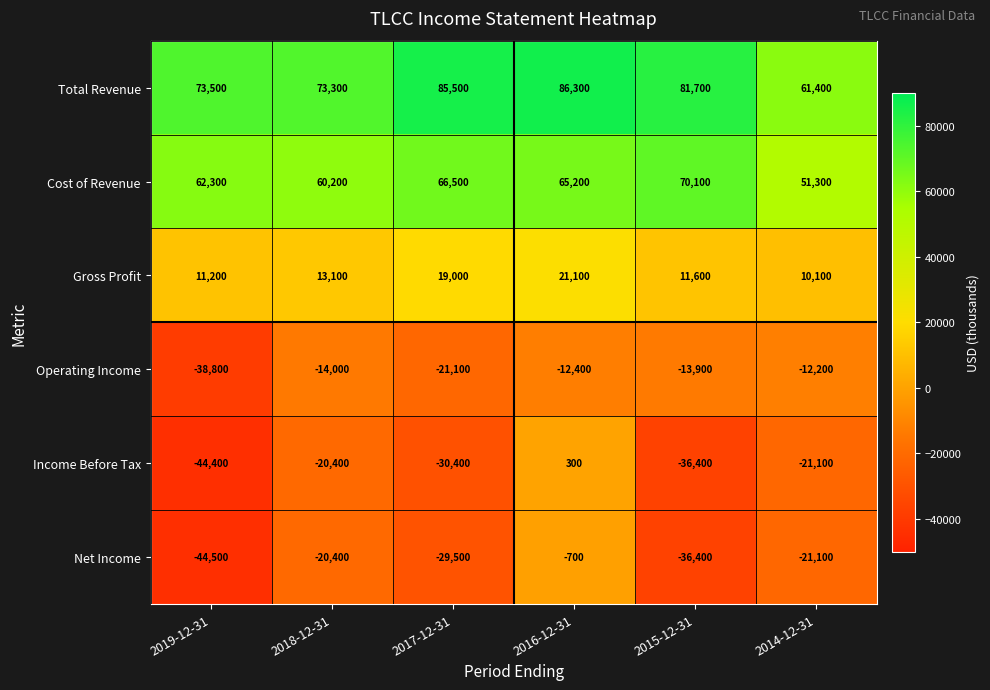

What is the greatest value displayed?

86300